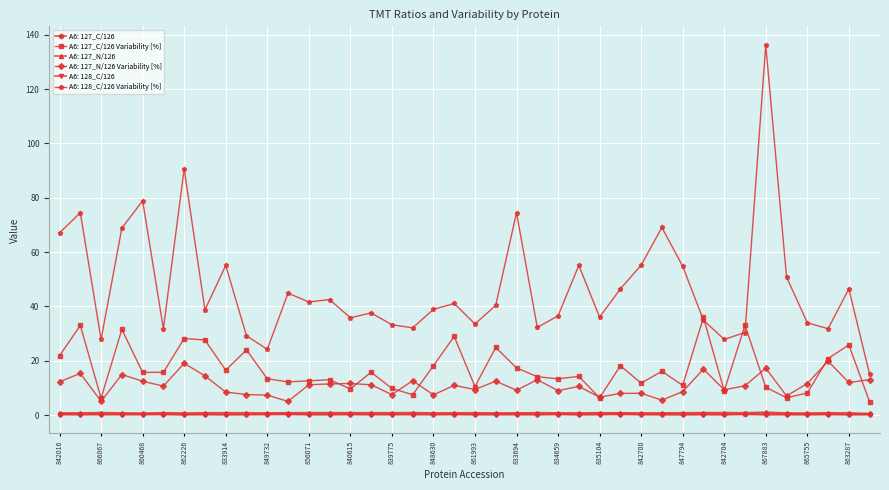

At how many categories does at least one series exceed 8?

40